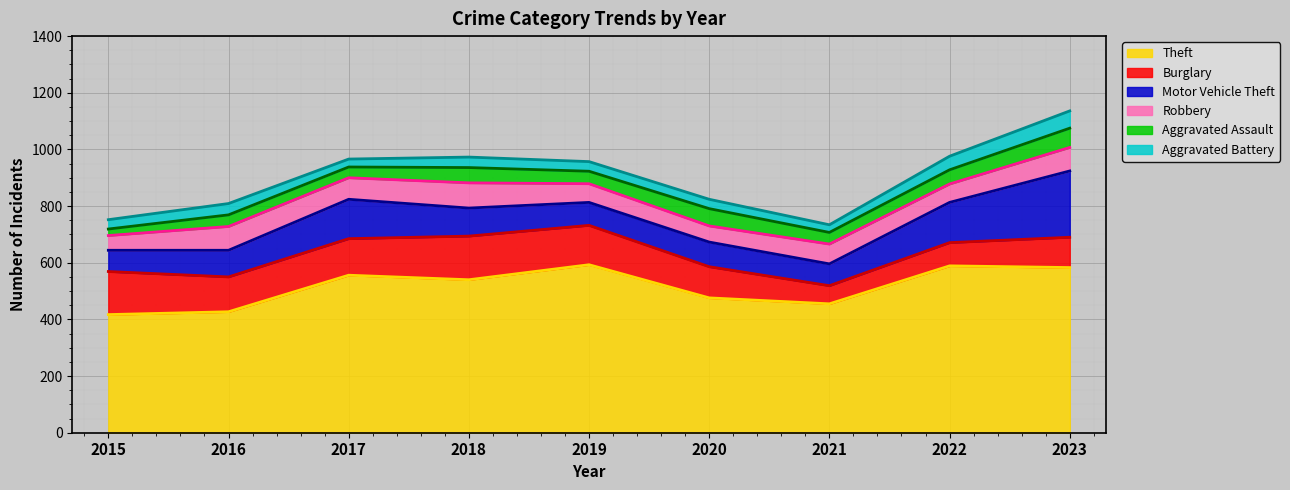

What is the maximum value shown in the chart?

593